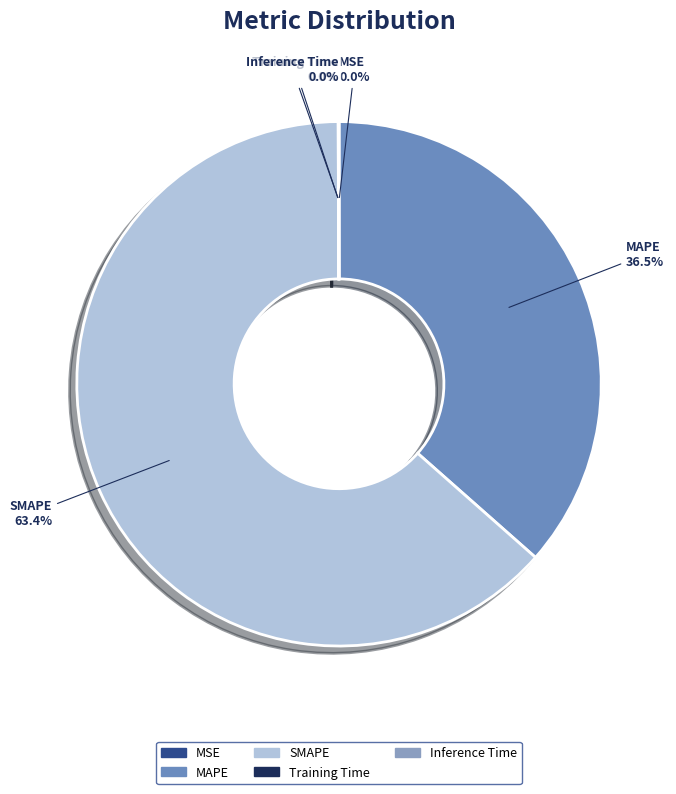

What portion of the pie excludes MAPE?

63.5%